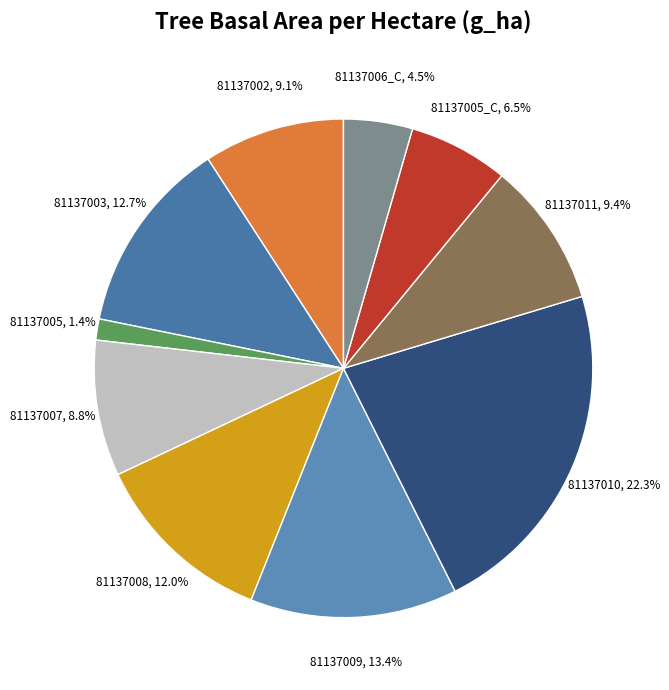

How many segments does this pie chart have?

10